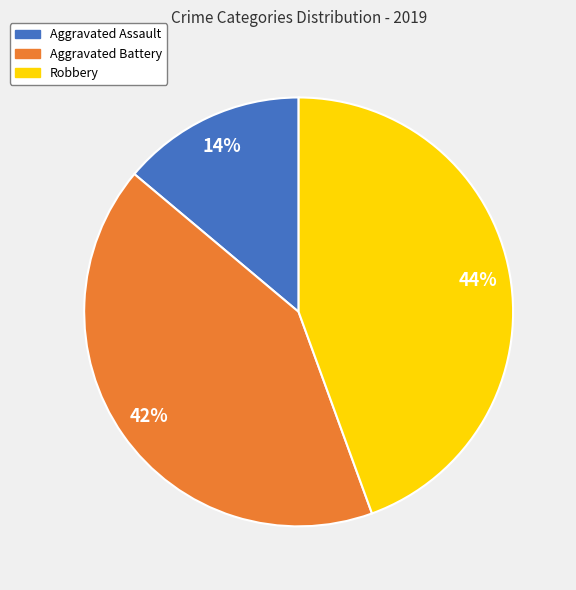

Which category has the smallest portion of the pie?

Aggravated Assault